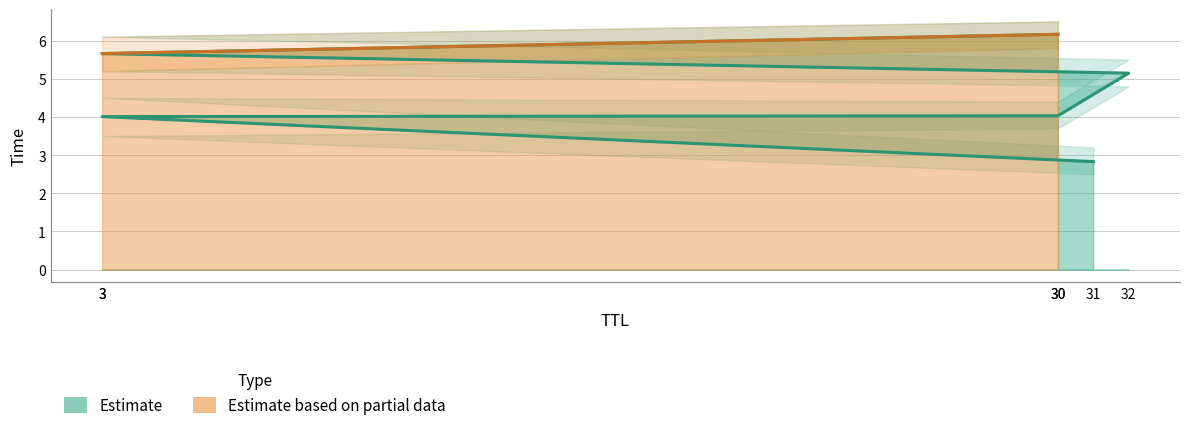

What is the change in value from 31 to 30?

+3.3